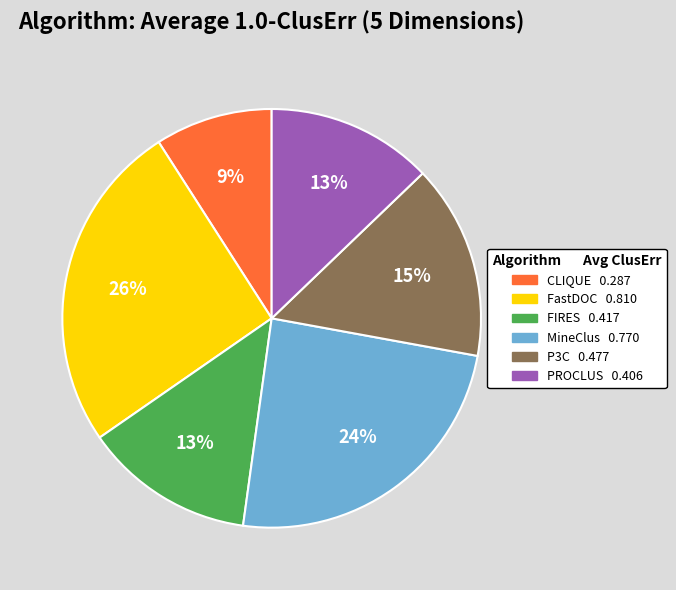

How many slices are in this pie chart?

6